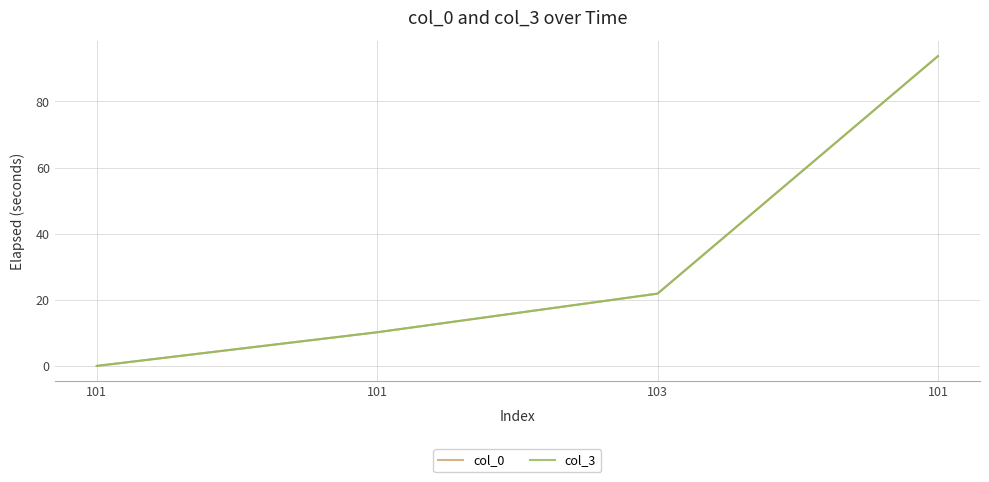

At which label is col_3 closest to 46?

103